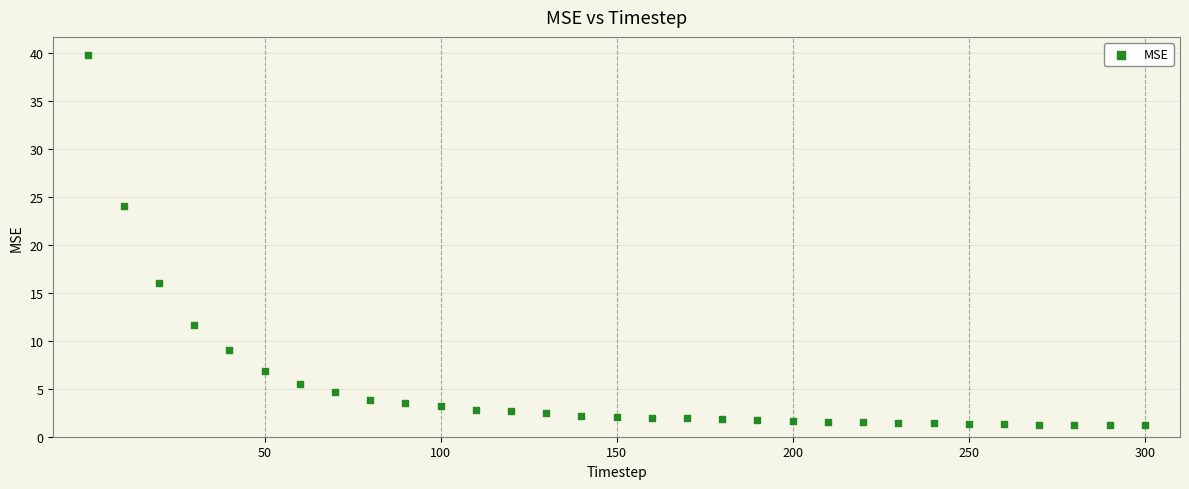

What is the range of X values (max minus min)?

300.0